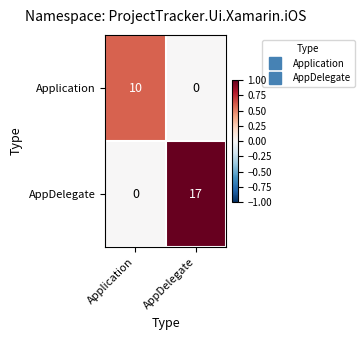

At which label is AppDelegate closest to 8?

Application